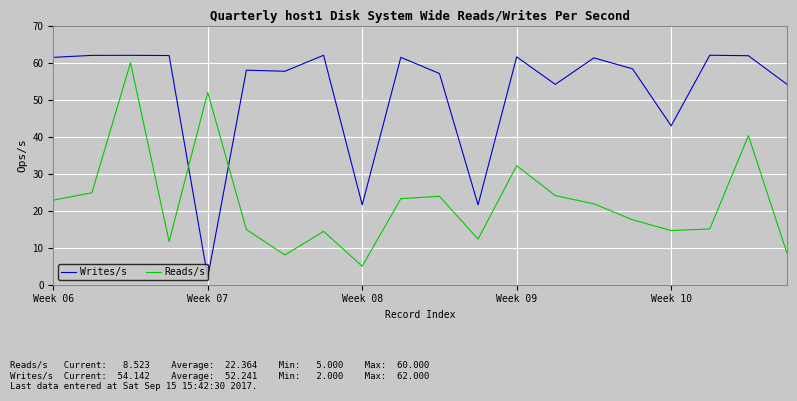

List the series in order of their overall mean, highest first.

Writes/s, Reads/s